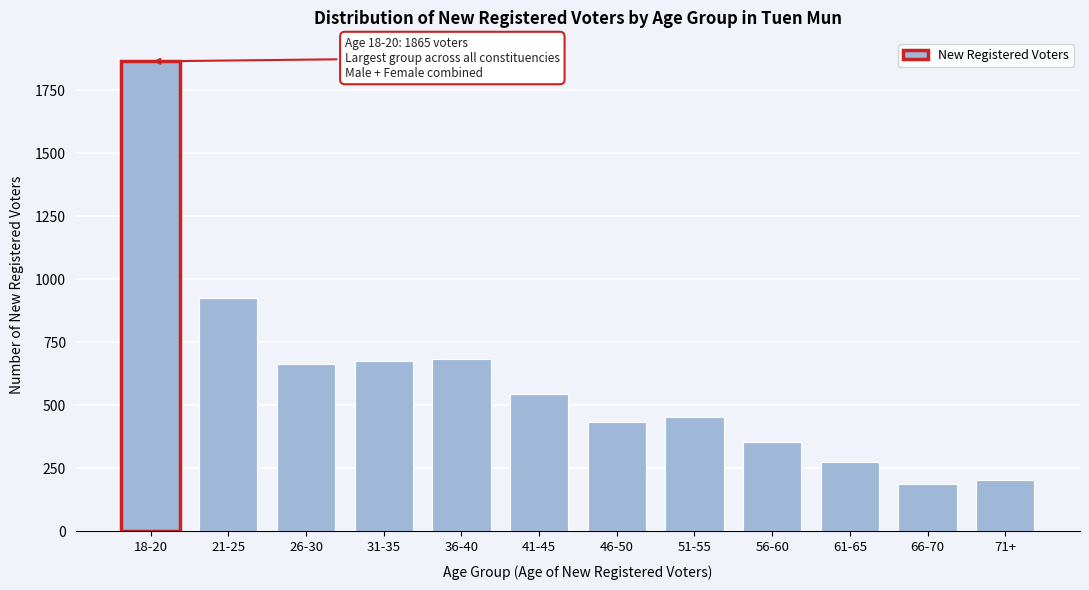

Reading right to left, list all the values displayed in this chart.

205	190	277	356	455	434	545	686	678	664	925	1865